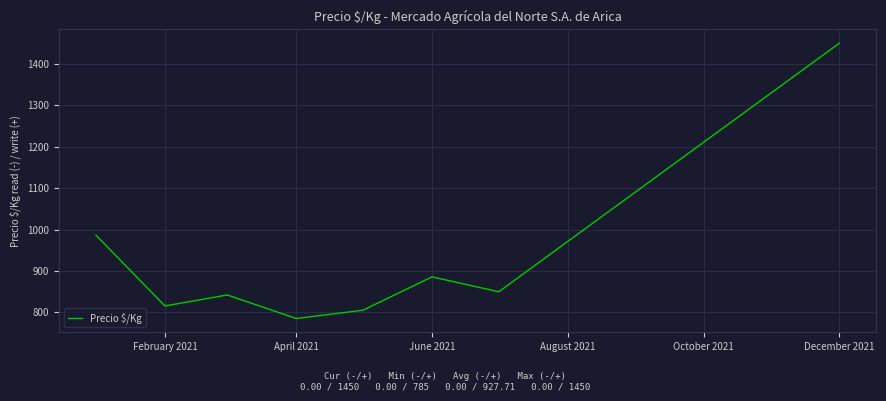

What is the maximum value shown in the chart?

1450.0